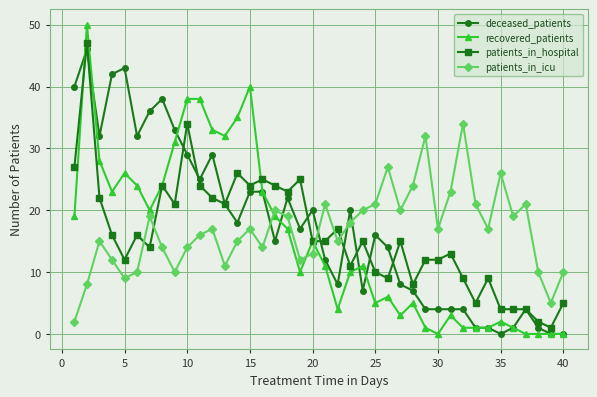

Count the number of categories in the chart.

40